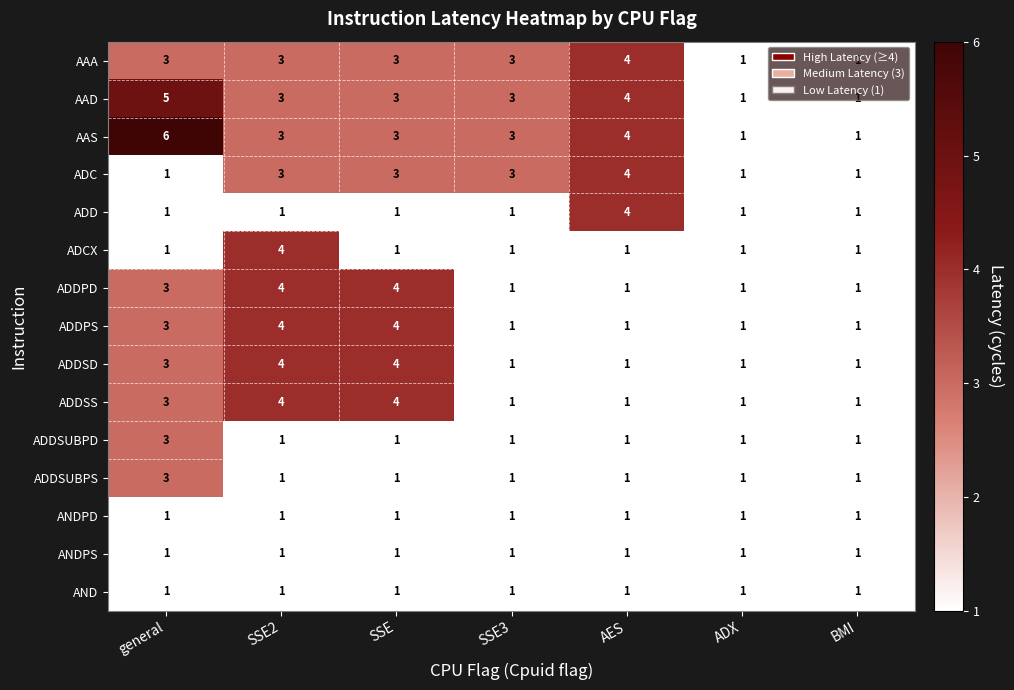

How many data points does each series have?

7